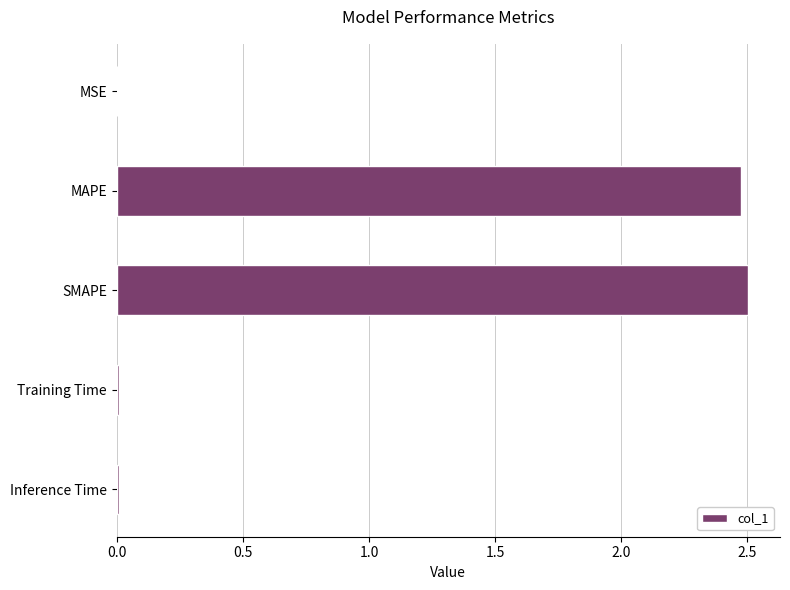

Which has a higher value, MSE or SMAPE?

SMAPE